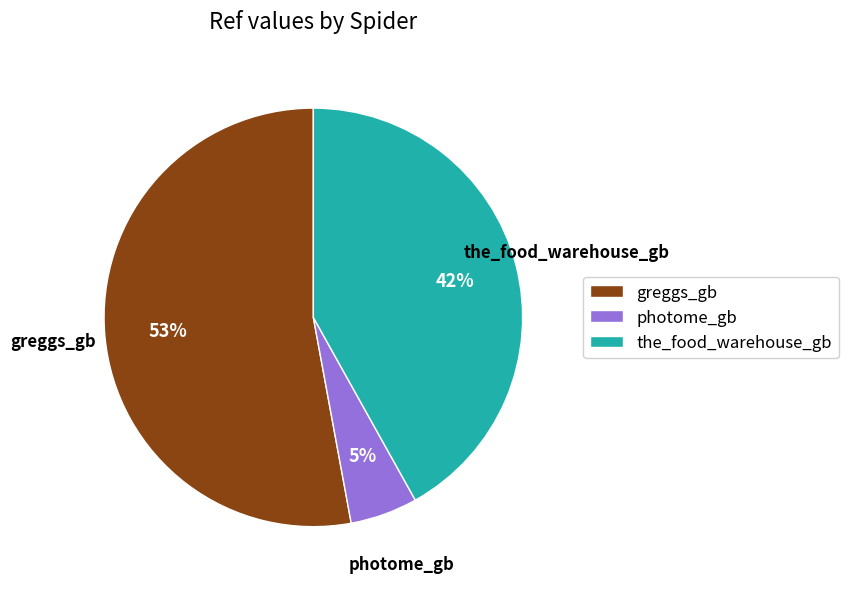

True or false: greggs_gb accounts for 53% of the total.

True